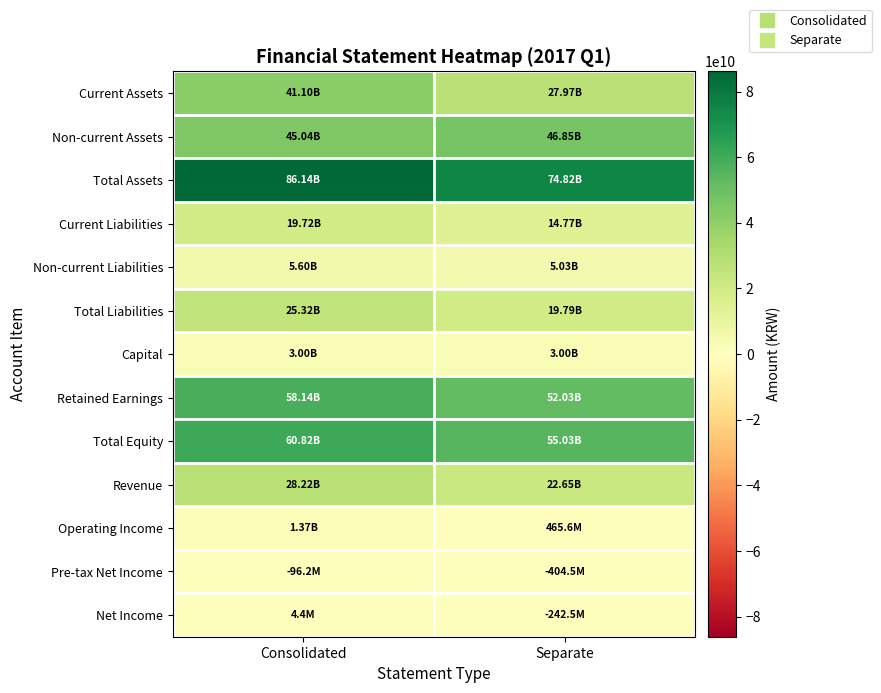

What is the difference between the highest and lowest values at Separate?

75227980573